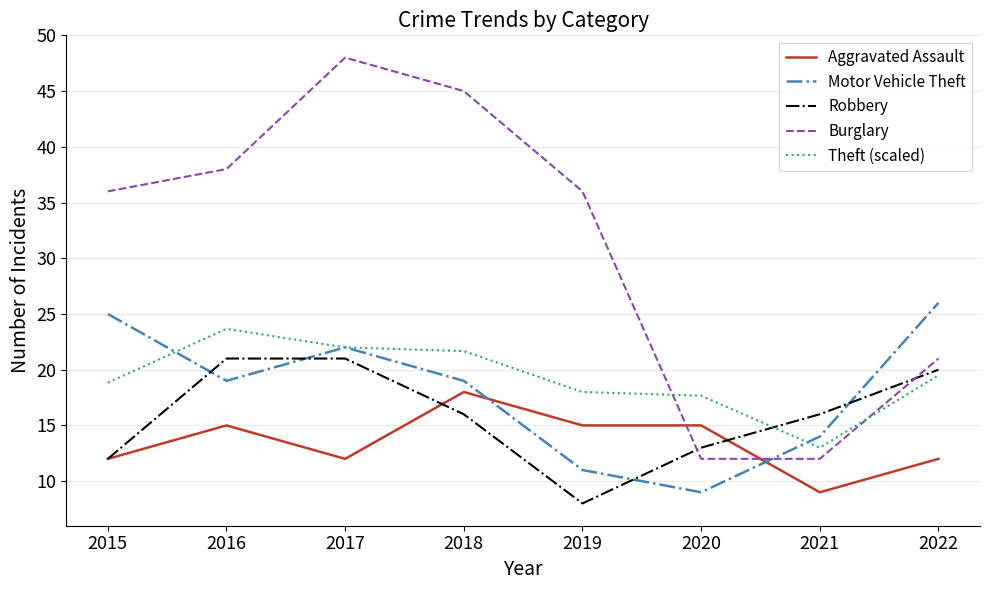

The value of Robbery at 2022 is 20.0. True or false?

True